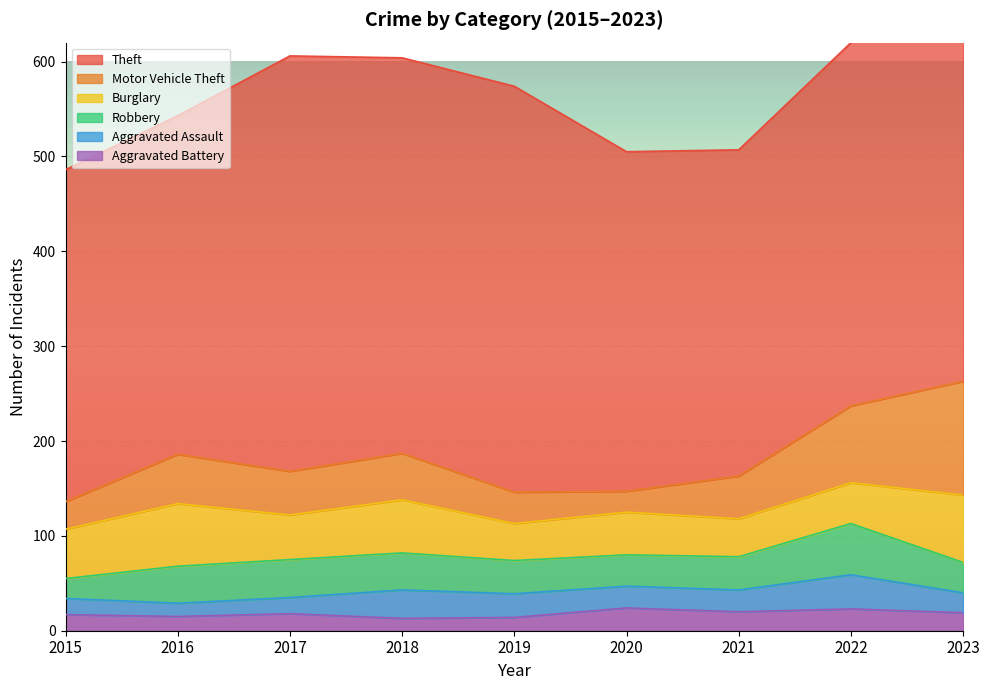

At 2016, list the series in order from largest to smallest.

Theft, Burglary, Motor Vehicle Theft, Robbery, Aggravated Battery, Aggravated Assault